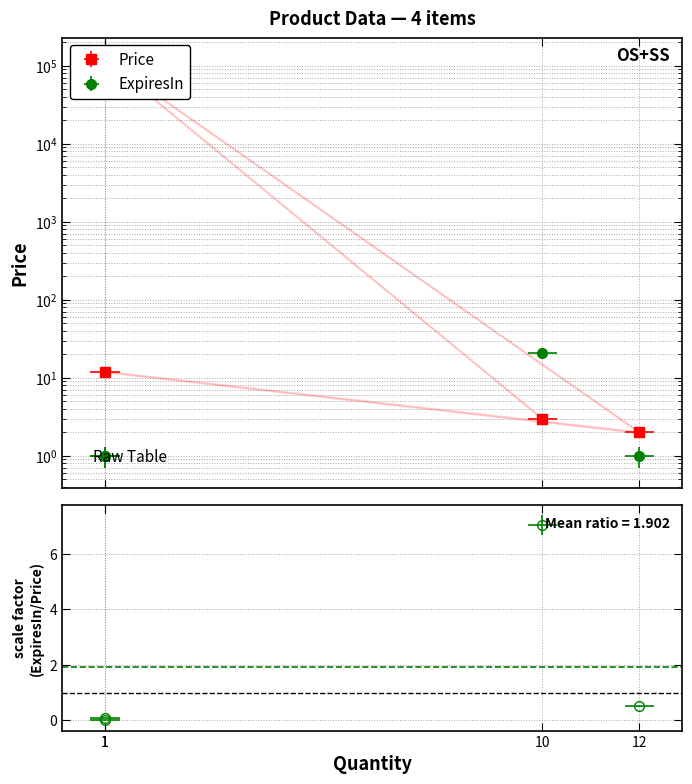

True or false: ExpiresIn has more than 2 interior local peaks.

False